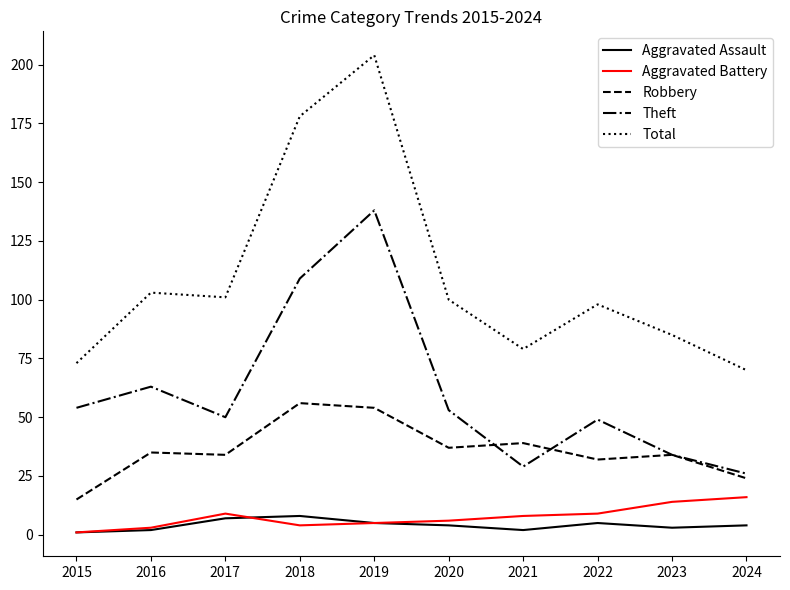

List the series in order of their peak value, highest first.

Total, Theft, Robbery, Aggravated Battery, Aggravated Assault